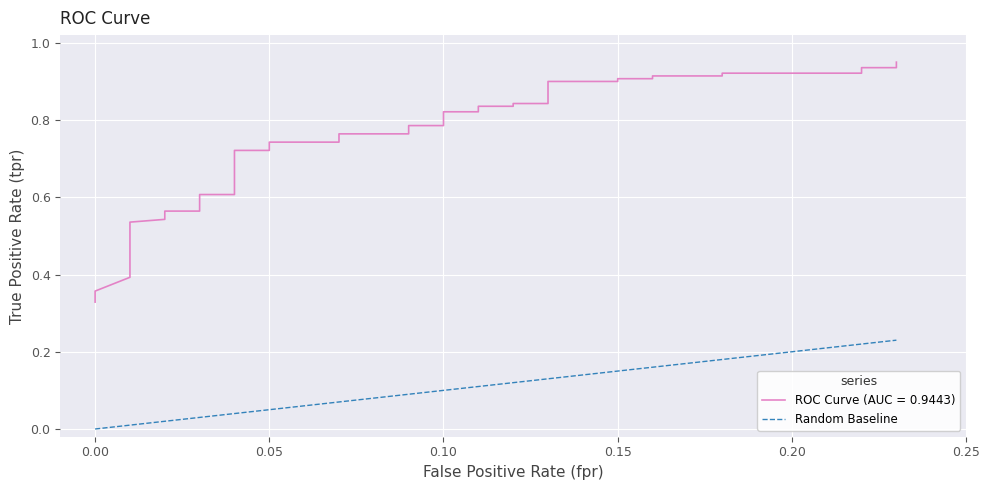

Is this an area chart (filled region under the line)?

No